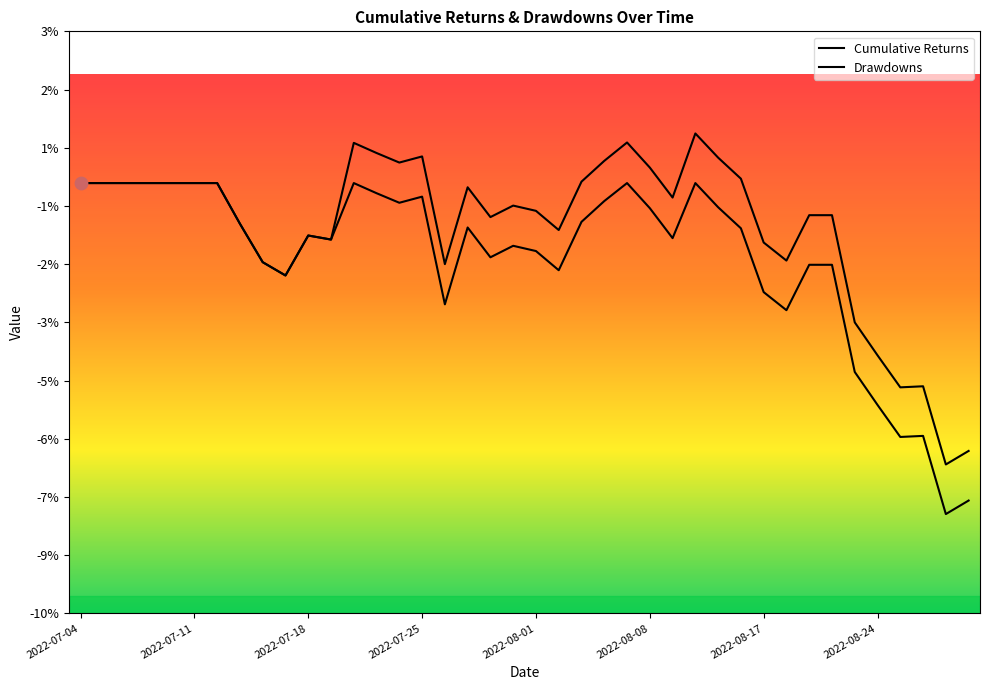

Which series reaches the maximum Y coordinate?

Cumulative Returns